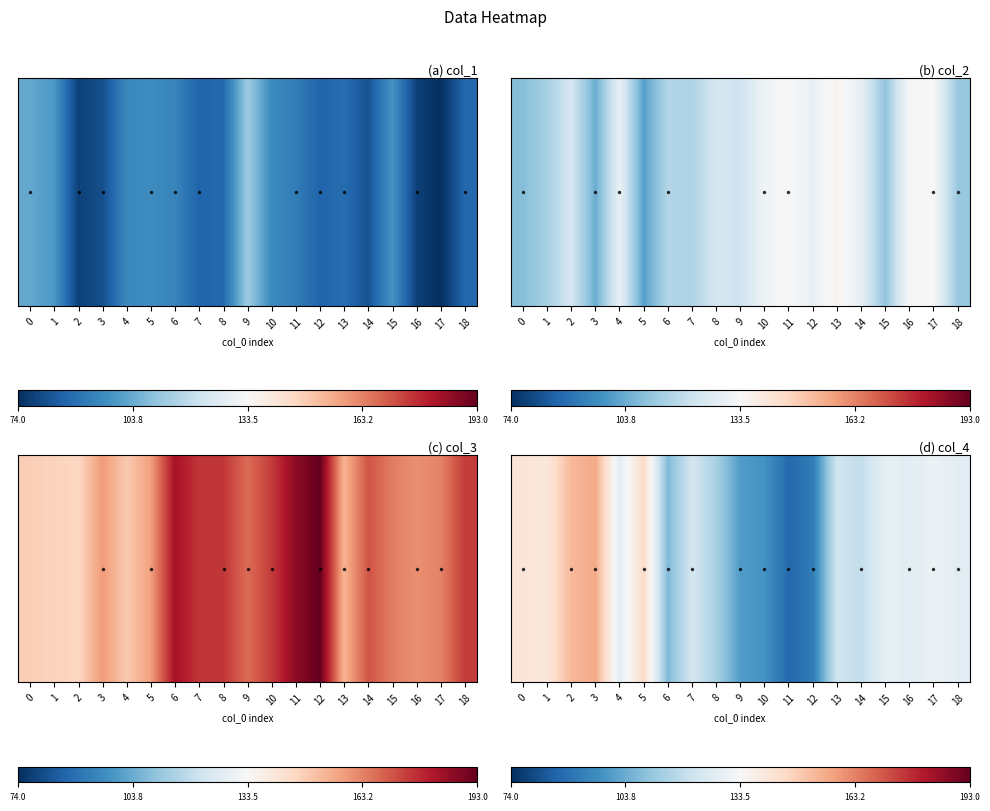

List the labels in order of value, largest first.

3, 2, 5, 0, 1, 17, 15, 4, 16, 18, 7, 13, 14, 8, 6, 9, 10, 12, 11